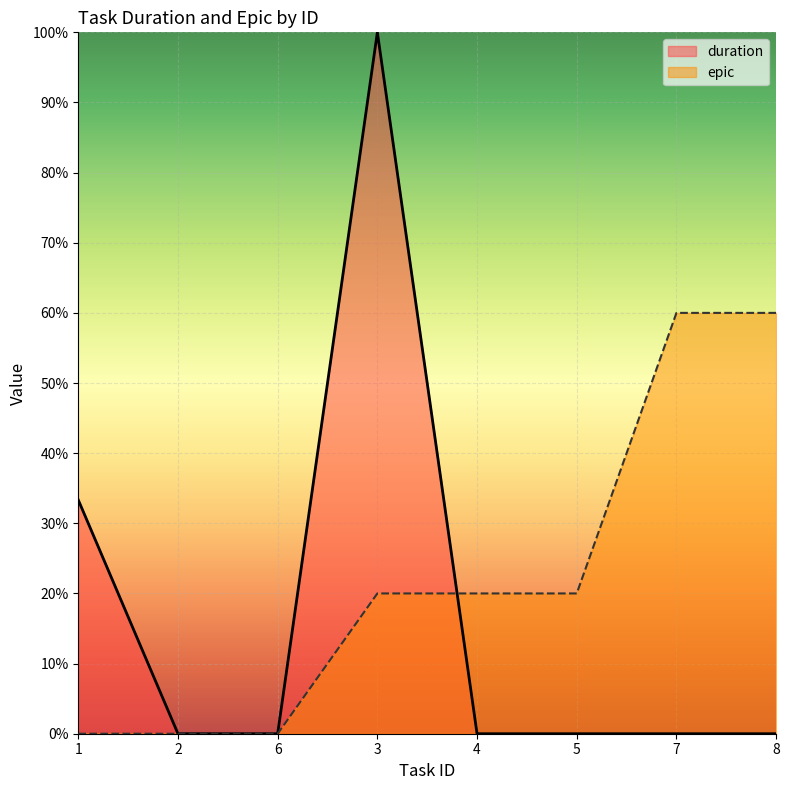

At how many categories does at least one series exceed 65?

1